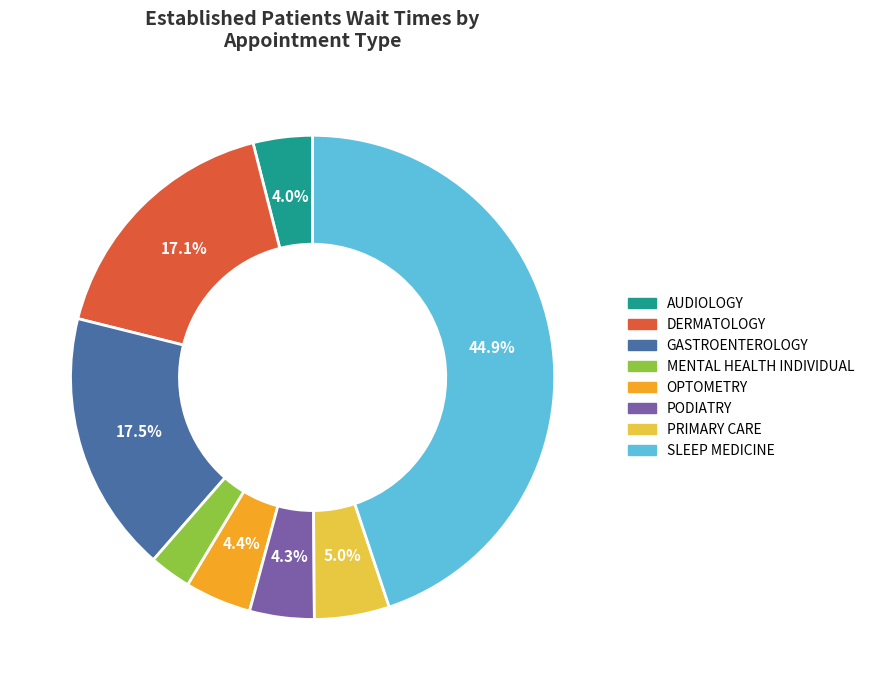

Is there a majority slice in this chart?

No